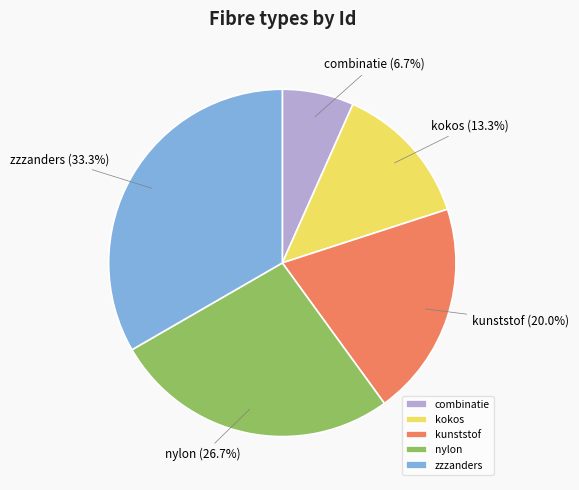

Which has a higher value, kokos or nylon?

nylon